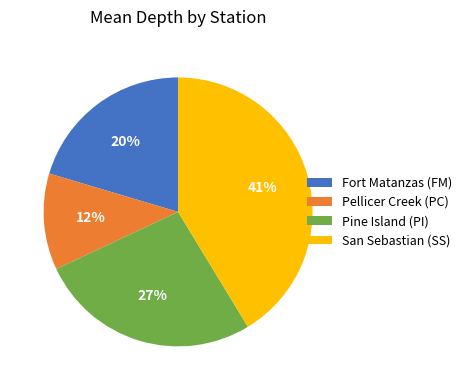

The Fort Matanzas (FM) slice represents 27% of the pie. True or false?

False